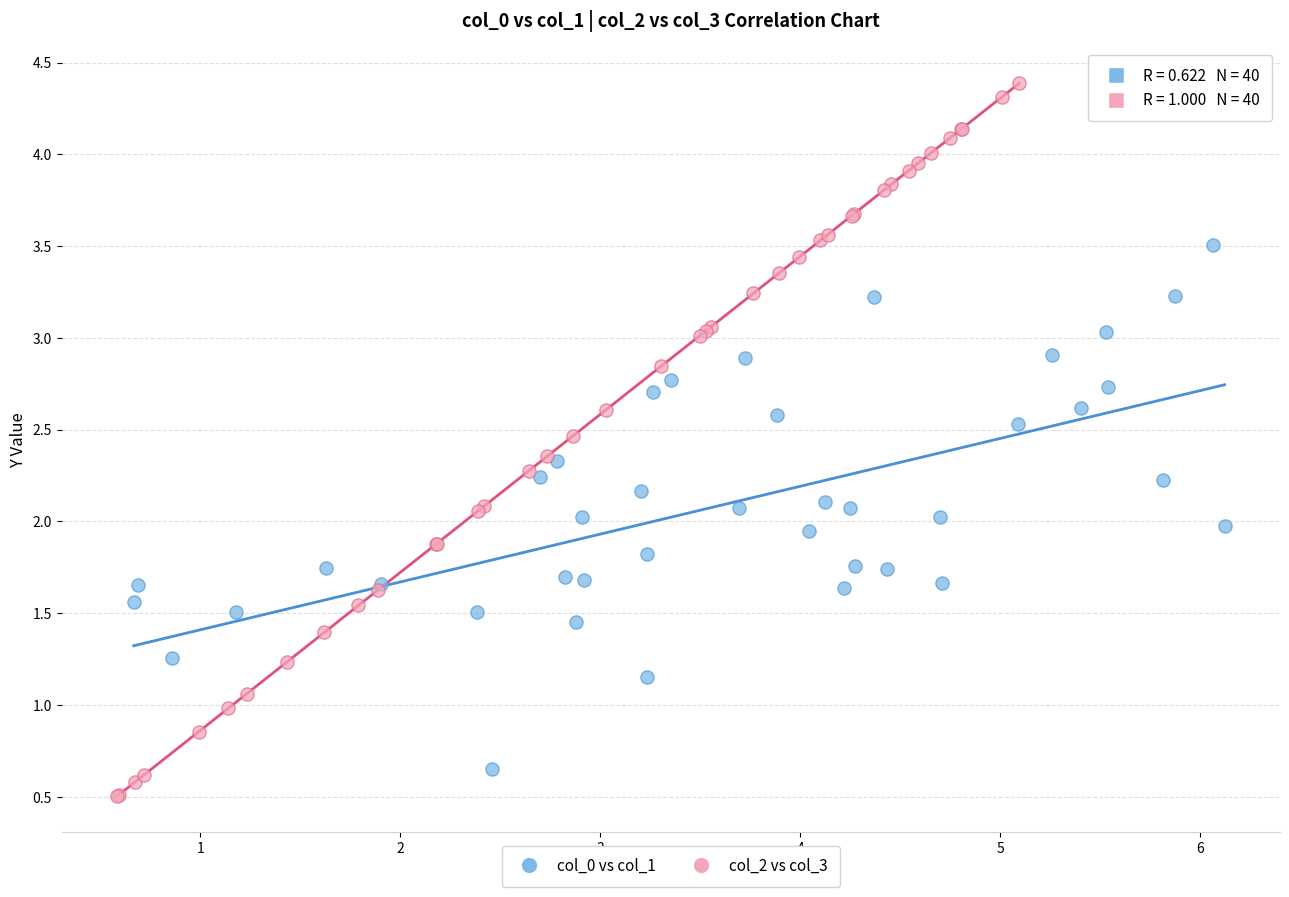

Which series reaches the maximum Y coordinate?

col_2 vs col_3